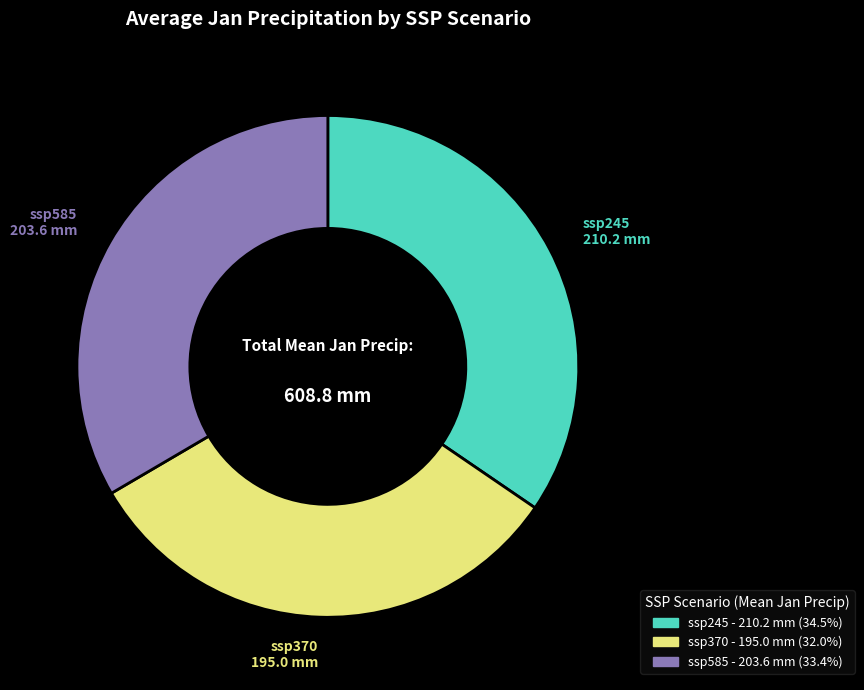

Between ssp370 and ssp585, which is larger?

ssp585